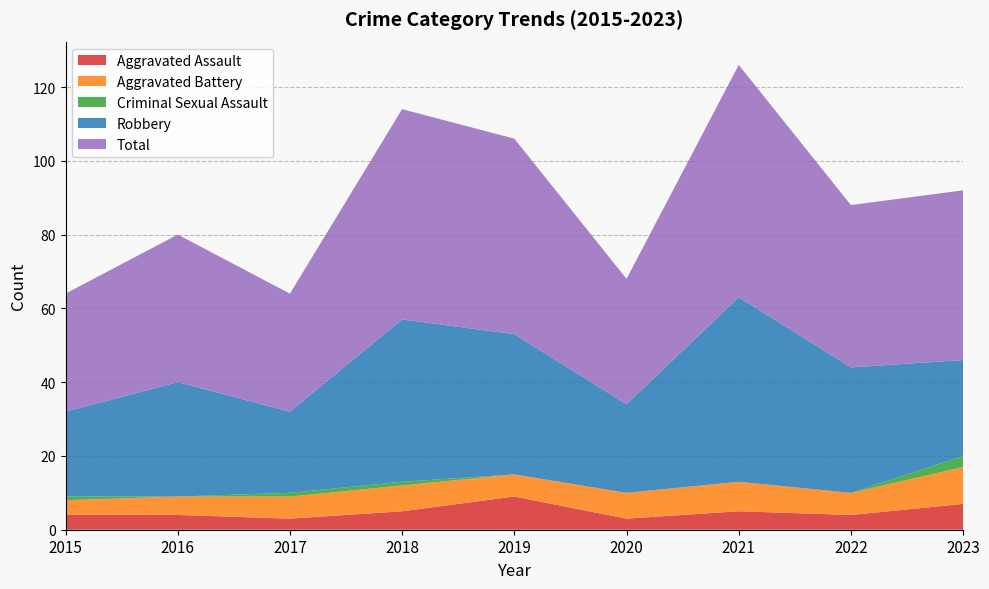

Reading right to left, extract all data points from this chart.

Aggravated Assault: 2023=7	2022=4	2021=5	2020=3	2019=9	2018=5	2017=3	2016=4	2015=4
Aggravated Battery: 2023=10	2022=6	2021=8	2020=7	2019=6	2018=7	2017=6	2016=5	2015=4
Criminal Sexual Assault: 2023=3	2022=0	2021=0	2020=0	2019=0	2018=1	2017=1	2016=0	2015=1
Robbery: 2023=26	2022=34	2021=50	2020=24	2019=38	2018=44	2017=22	2016=31	2015=23
Total: 2023=46	2022=44	2021=63	2020=34	2019=53	2018=57	2017=32	2016=40	2015=32